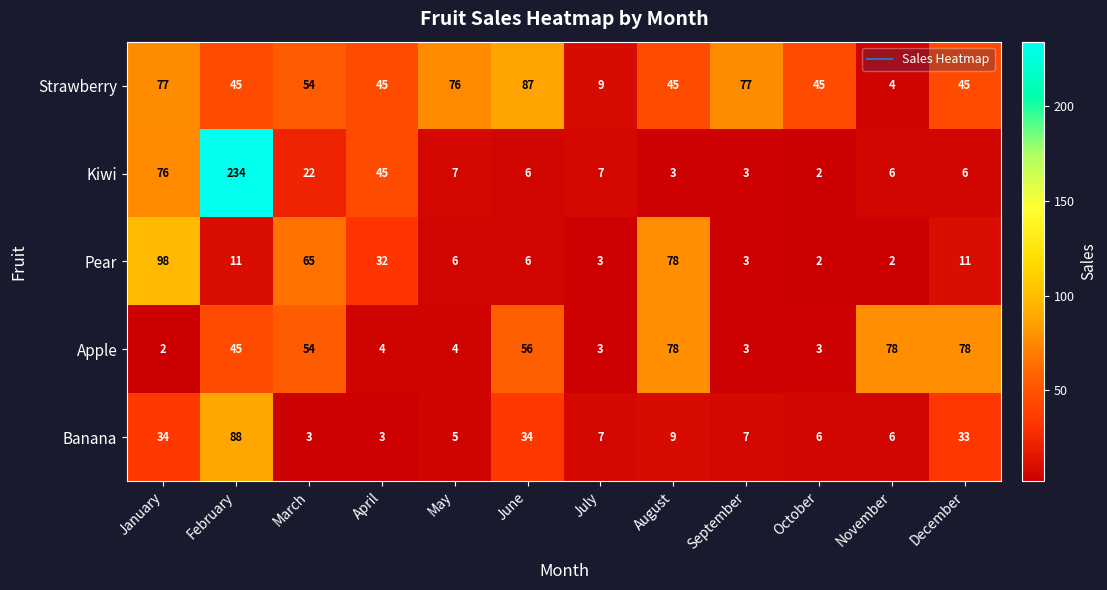

At which label is Pear closest to 50?

March